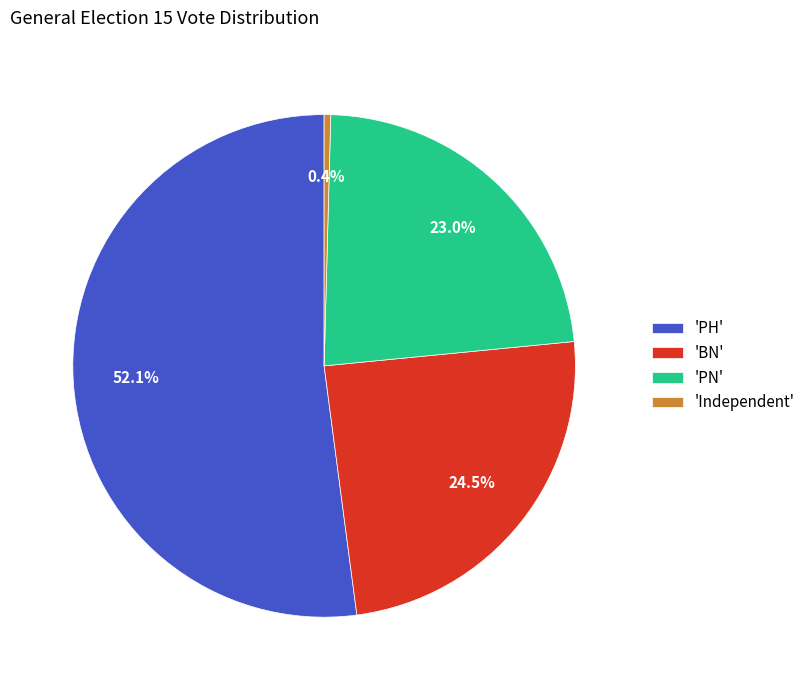

Which category accounts for the majority?

'PH'